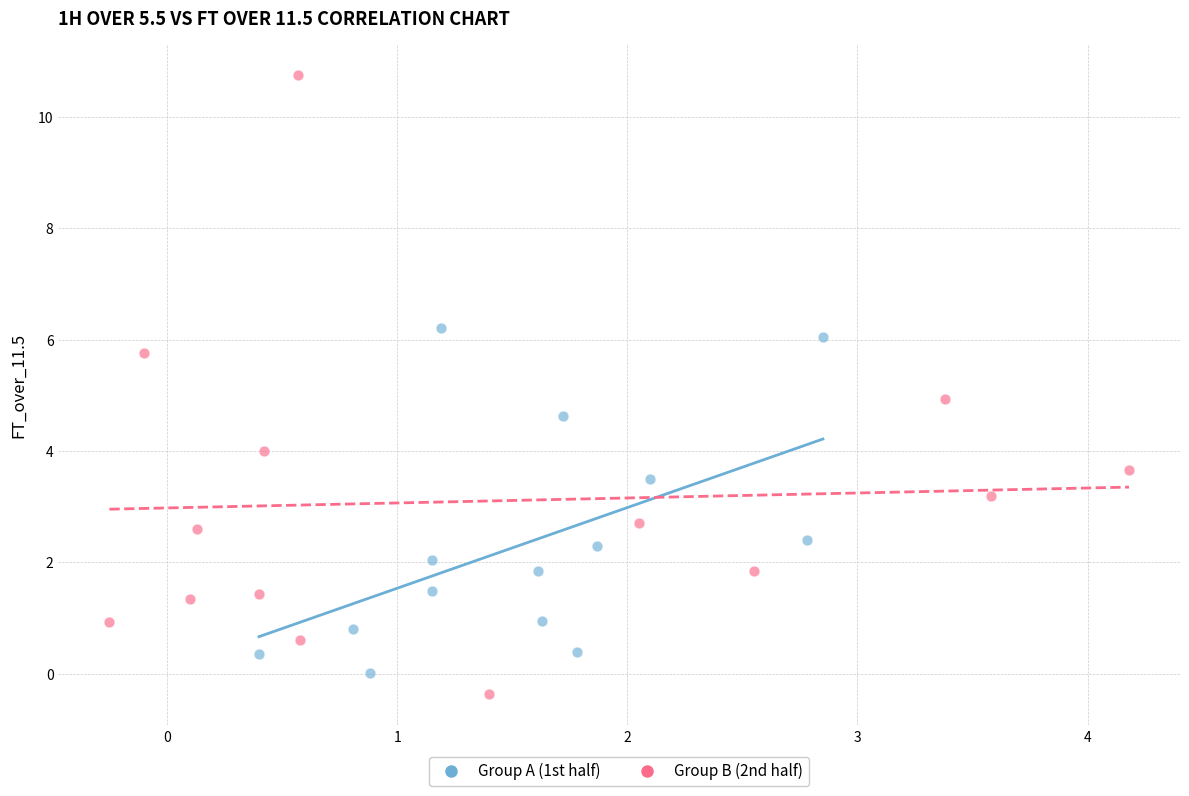

Which series contains the lowest Y value?

Group B (2nd half)